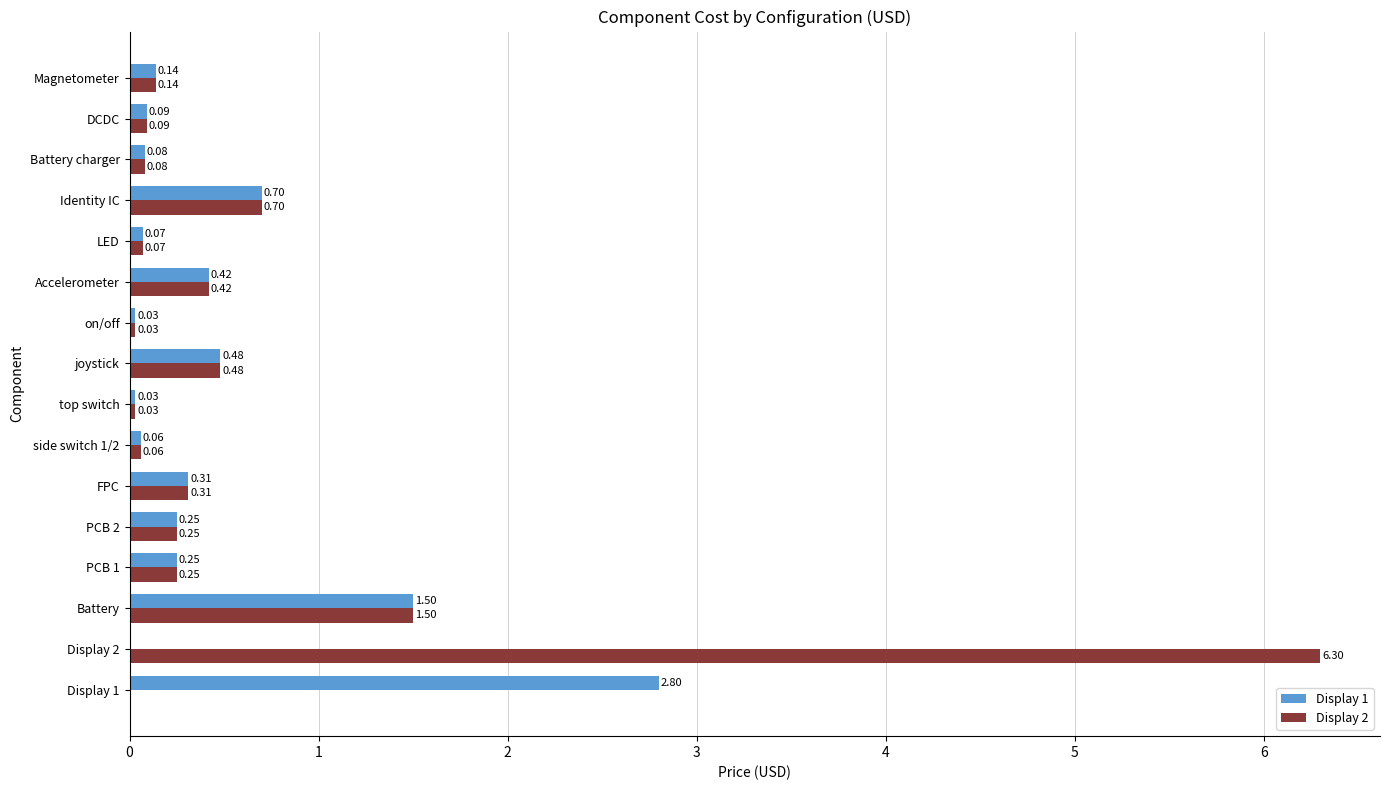

What are all the series names shown in the legend?

Display 1, Display 2